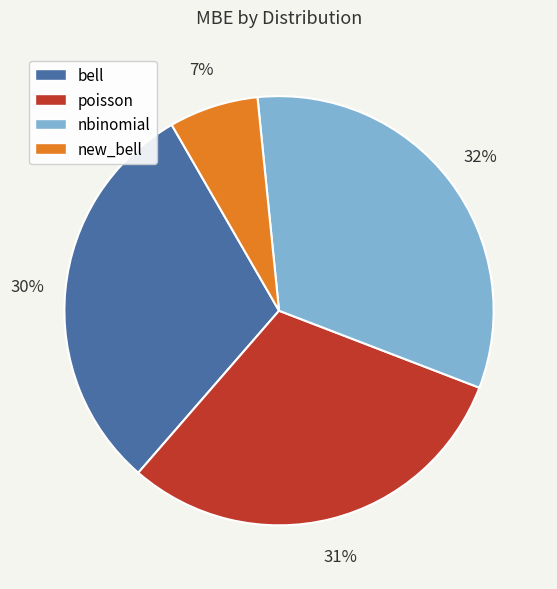

Does poisson account for over 50% of the chart?

No